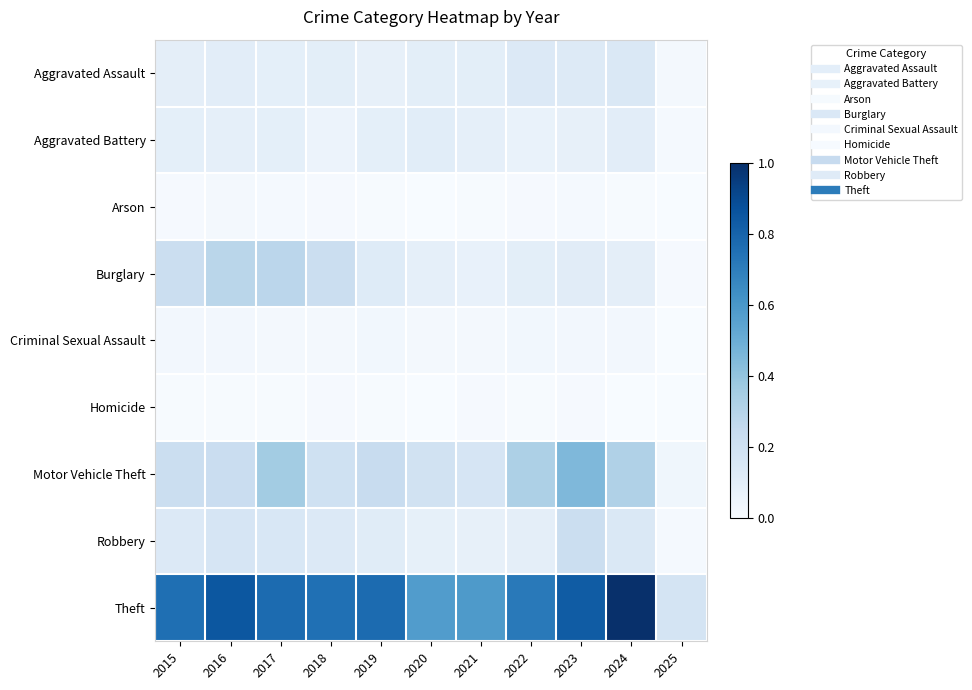

Reading left to right, list all the values displayed in this chart.

Aggravated Assault: 2015=0.1	2016=0.1	2017=0.1	2018=0.1	2019=0.1	2020=0.1	2021=0.1	2022=0.1	2023=0.1	2024=0.1	2025=0.0
Aggravated Battery: 2015=0.1	2016=0.1	2017=0.1	2018=0.1	2019=0.1	2020=0.1	2021=0.1	2022=0.1	2023=0.1	2024=0.1	2025=0.0
Arson: 2015=0.0	2016=0.0	2017=0.0	2018=0.0	2019=0.0	2020=0.0	2021=0.0	2022=0.0	2023=0.0	2024=0.0	2025=0.0
Burglary: 2015=0.2	2016=0.3	2017=0.3	2018=0.2	2019=0.1	2020=0.1	2021=0.1	2022=0.1	2023=0.1	2024=0.1	2025=0.0
Criminal Sexual Assault: 2015=0.0	2016=0.0	2017=0.0	2018=0.0	2019=0.0	2020=0.0	2021=0.0	2022=0.0	2023=0.0	2024=0.0	2025=0.0
Homicide: 2015=0.0	2016=0.0	2017=0.0	2018=0.0	2019=0.0	2020=0.0	2021=0.0	2022=0.0	2023=0.0	2024=0.0	2025=0.0
Motor Vehicle Theft: 2015=0.2	2016=0.2	2017=0.4	2018=0.2	2019=0.2	2020=0.2	2021=0.2	2022=0.3	2023=0.5	2024=0.3	2025=0.0
Robbery: 2015=0.1	2016=0.2	2017=0.2	2018=0.1	2019=0.1	2020=0.1	2021=0.1	2022=0.1	2023=0.2	2024=0.1	2025=0.0
Theft: 2015=0.8	2016=0.9	2017=0.8	2018=0.8	2019=0.8	2020=0.6	2021=0.6	2022=0.7	2023=0.8	2024=1.0	2025=0.2